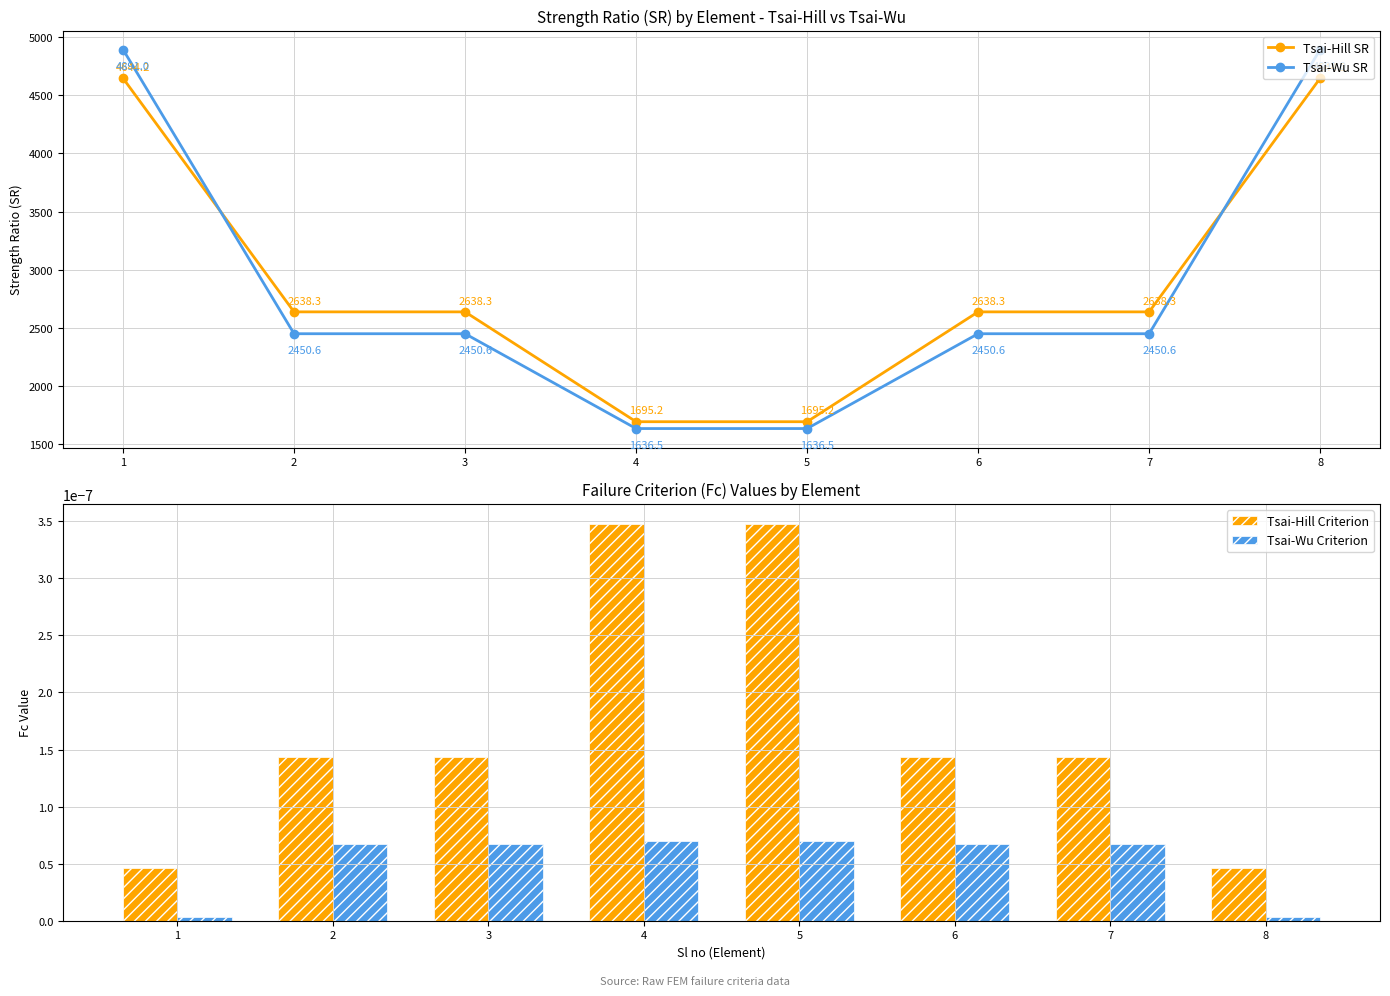

Reading right to left, list all the values displayed in this chart.

Tsai-Hill SR: 4644.2	2638.3	2638.3	1695.2	1695.2	2638.3	2638.3	4644.2
Tsai-Wu SR: 4891.0	2450.6	2450.6	1636.5	1636.5	2450.6	2450.6	4891.0
Tsai-Hill Criterion: 0.0	0.0	0.0	0.0	0.0	0.0	0.0	0.0
Tsai-Wu Criterion: 0.0	0.0	0.0	0.0	0.0	0.0	0.0	0.0